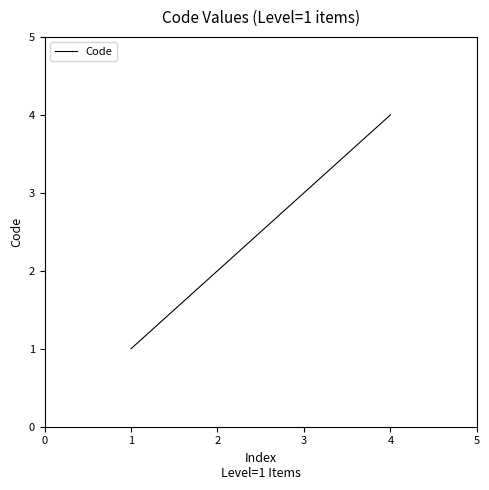

What is the sum of all values?

10